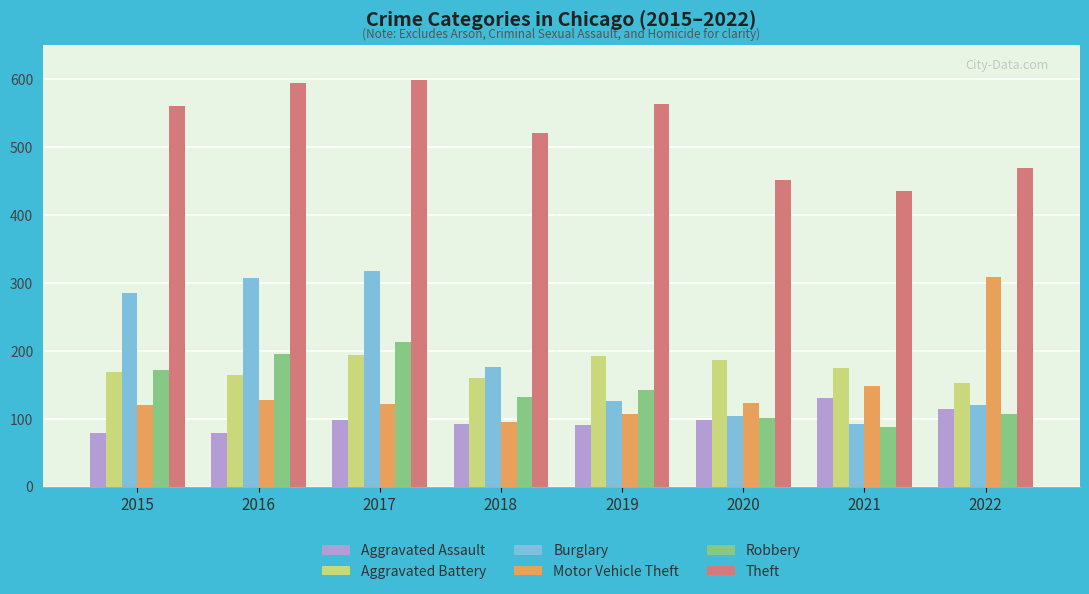

Where does the Robbery series first go above 143?

2015